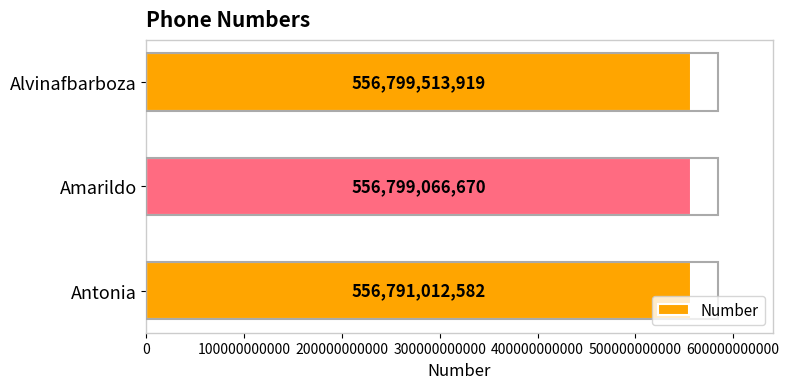

List the labels in order of value, largest first.

Alvinafbarboza, Amarildo, Antonia